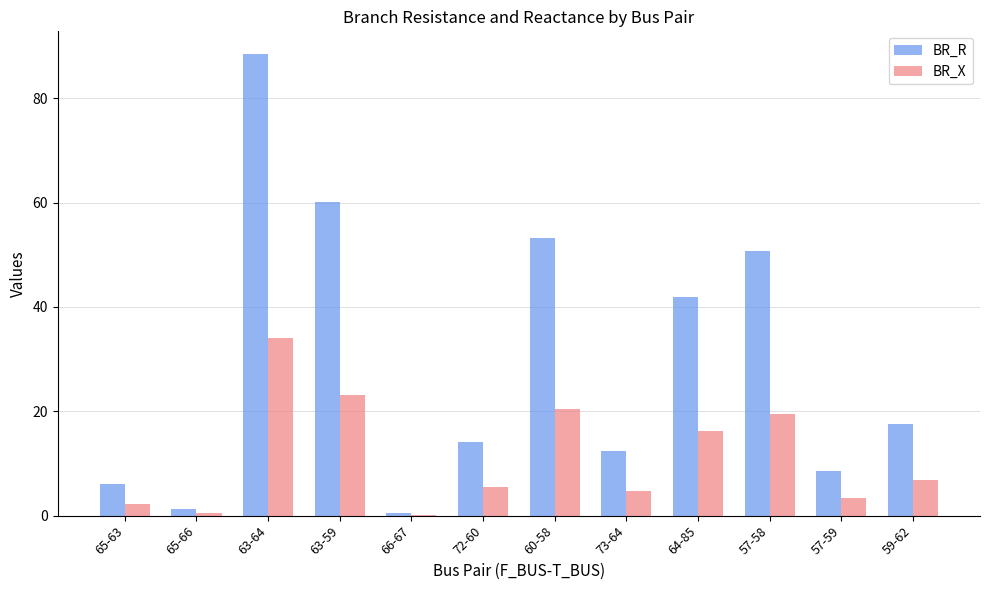

Is the value of BR_R at 57-59 greater than the value of BR_X at 60-58?

No